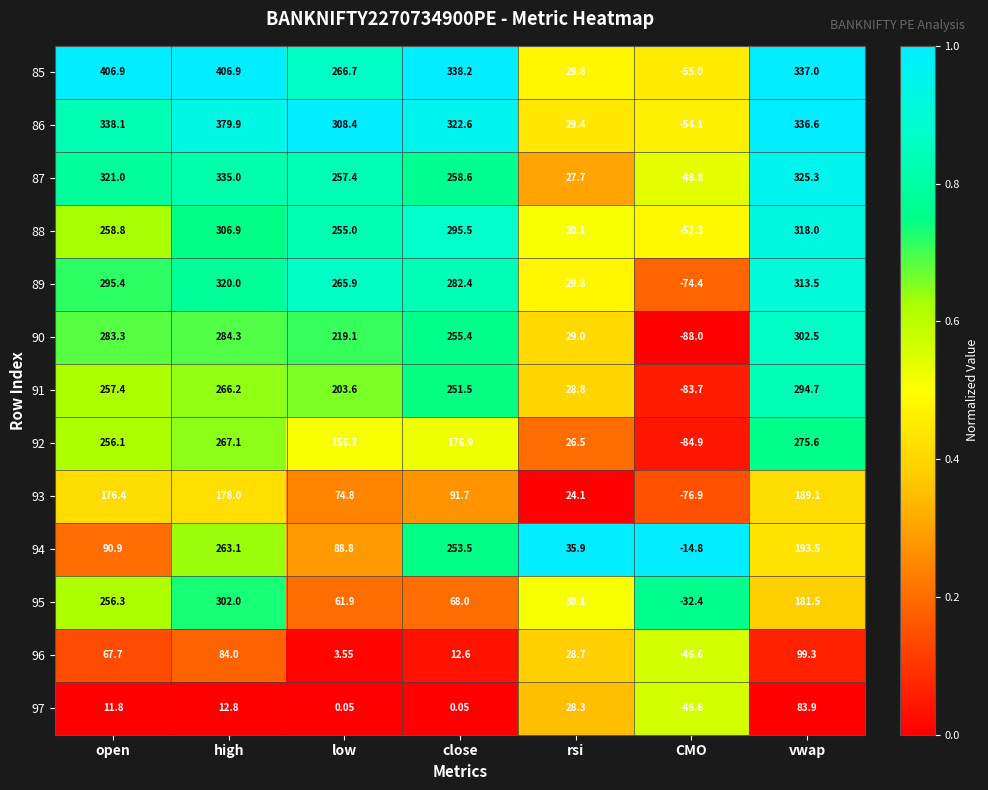

At which label is 93 closest to 56?

low